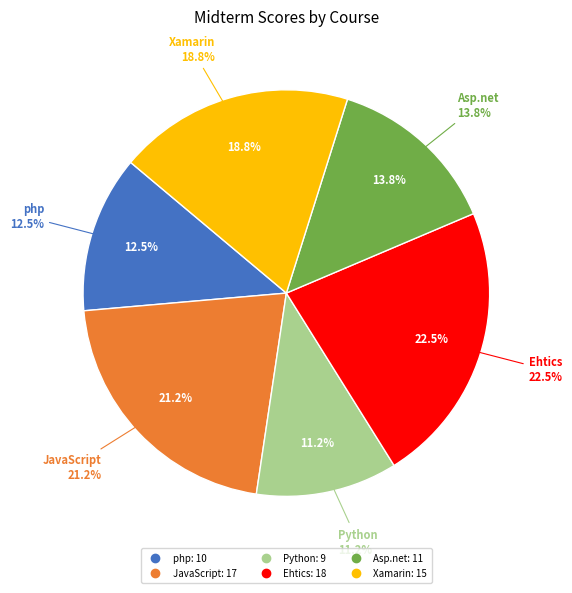

What is the smallest slice in the pie chart?

Python